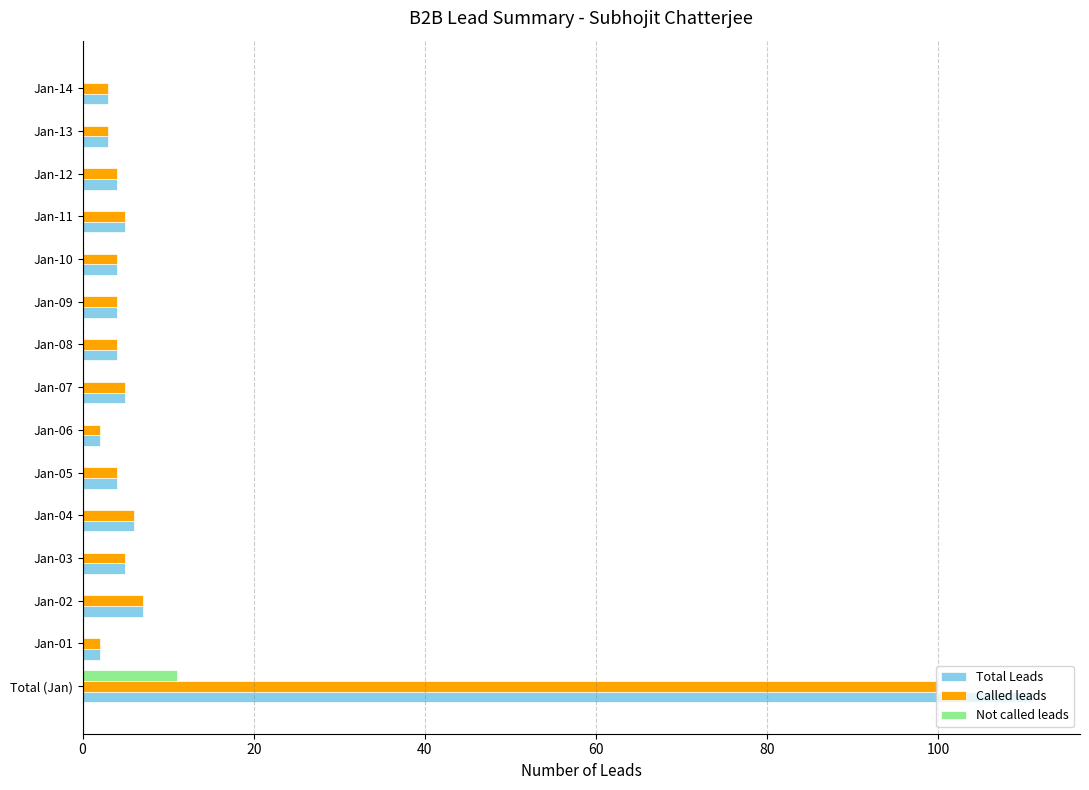

What is the total value across all series at Jan-07?

10